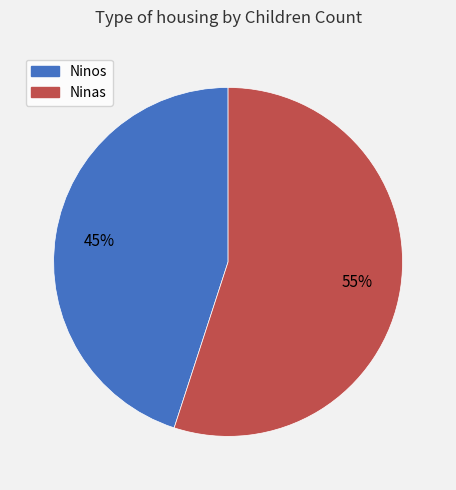

What is the largest slice in the pie chart?

Ninas